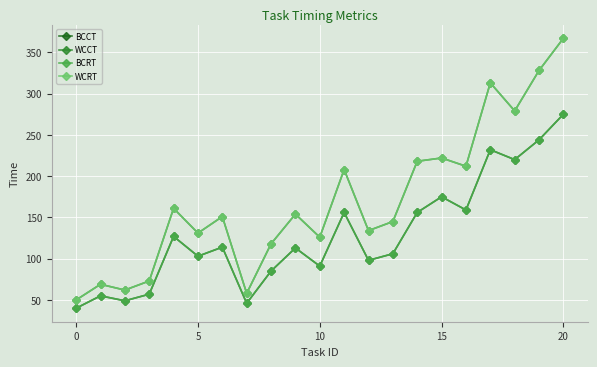

Which label corresponds to the largest value in the chart?

20